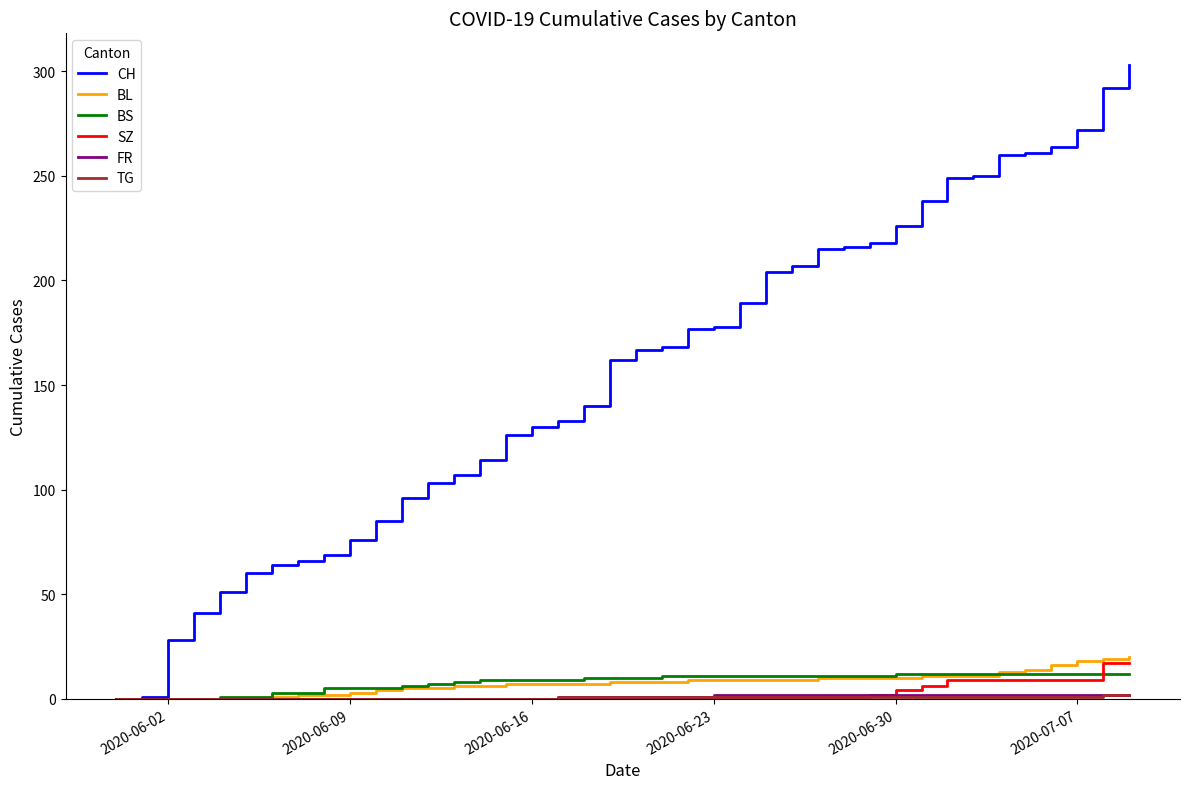

Which series has the largest range (max minus min)?

CH